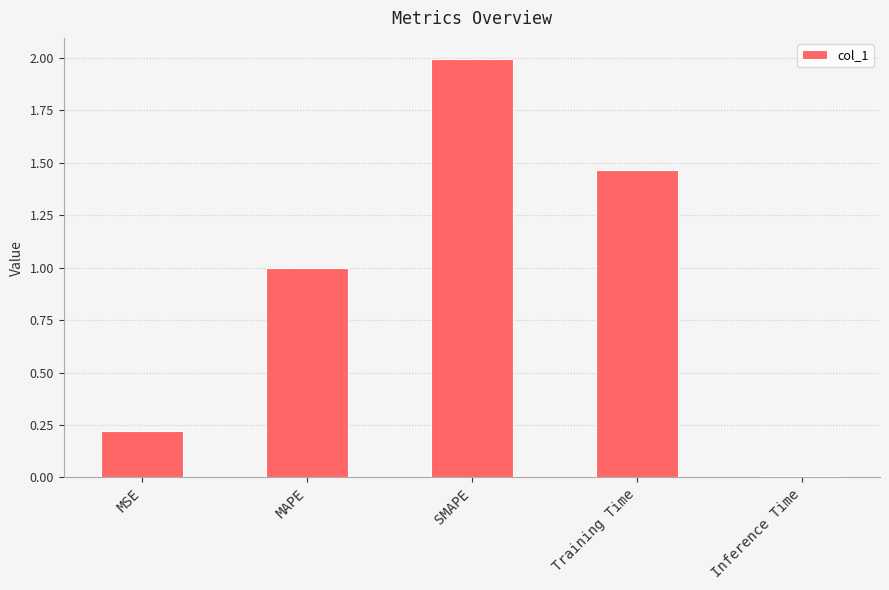

What is the difference between the maximum and minimum values?

2.0